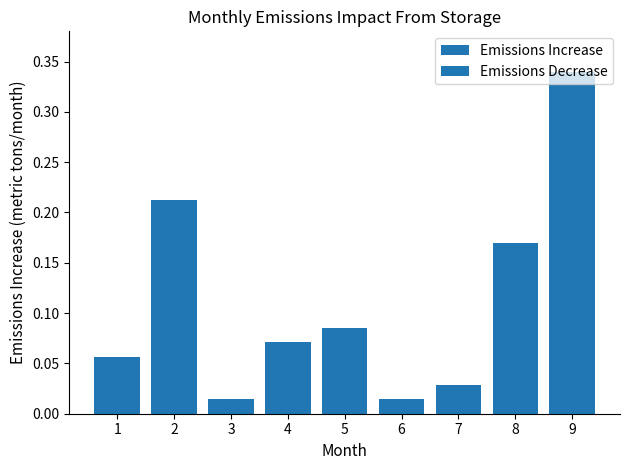

What is the change in value from 4 to 9?

+0.3